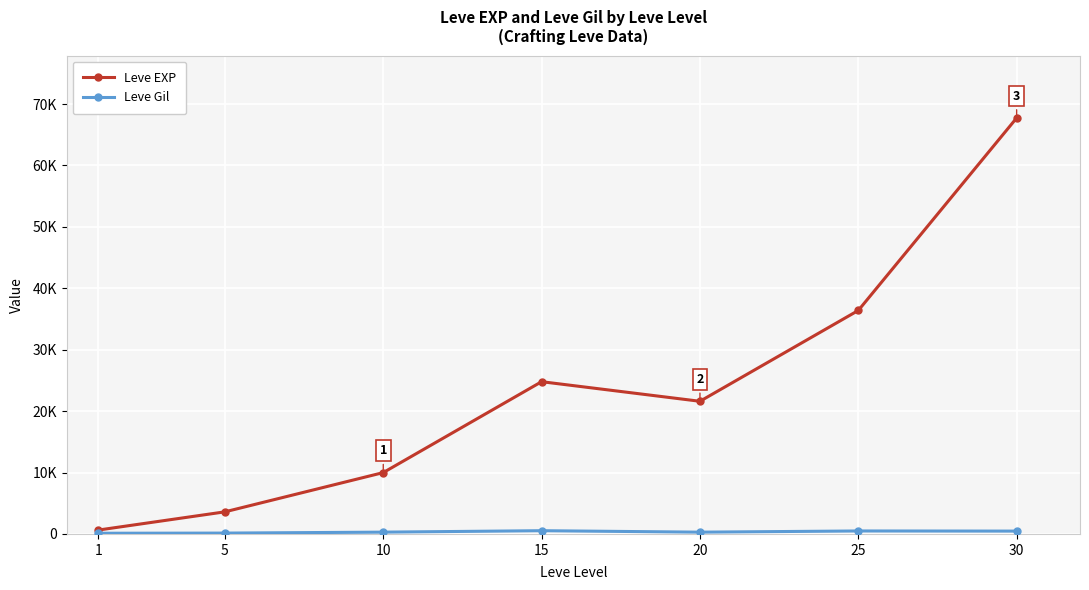

Is this an area chart (filled region under the line)?

No